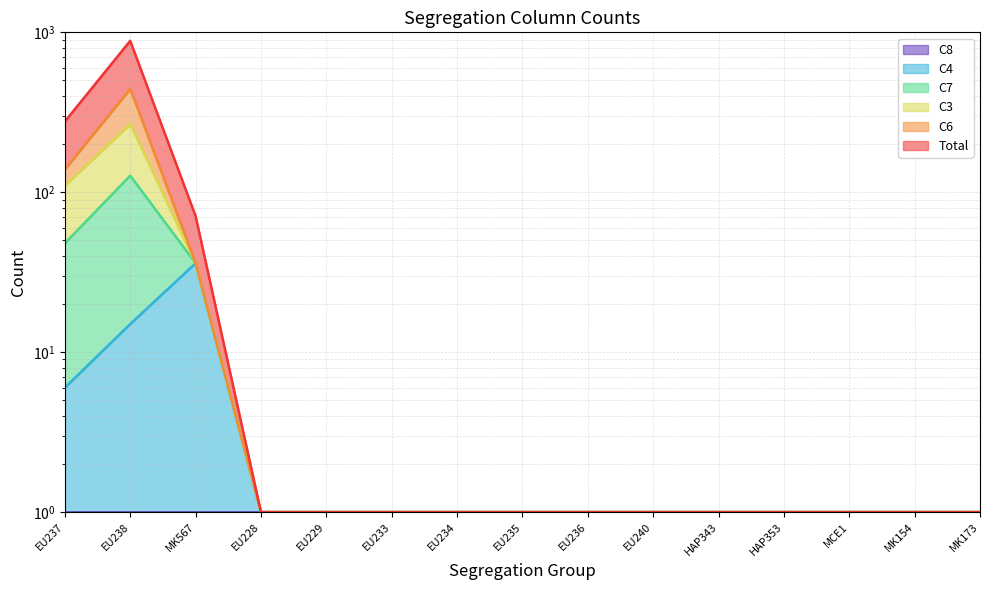

What is the greatest value displayed?

885